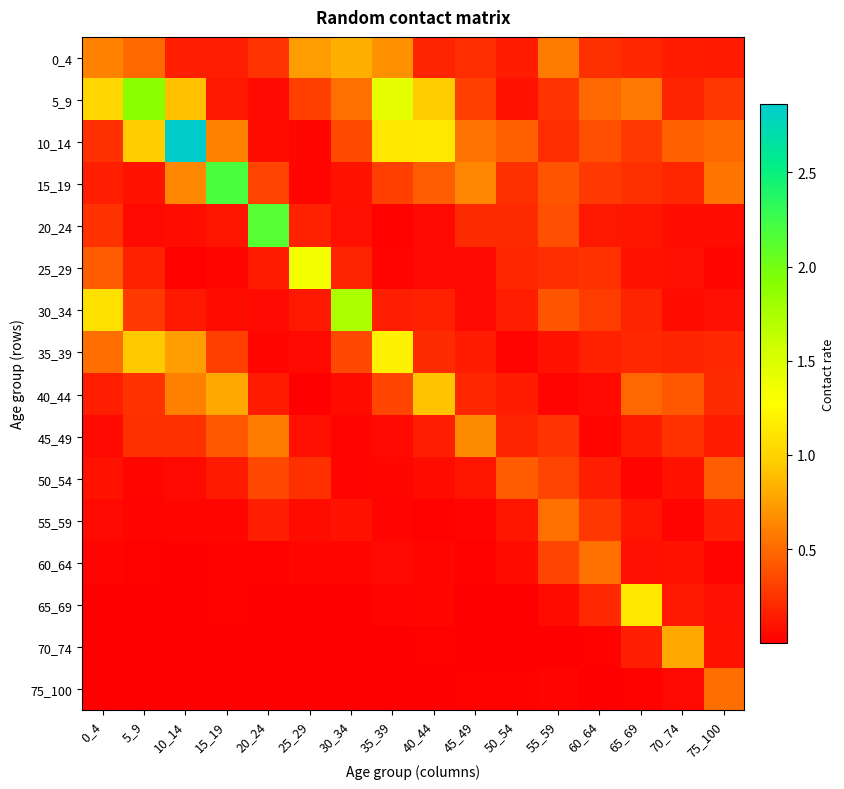

Reading left to right, what are all the values shown in this chart?

0_4: 0_4=0.6	5_9=0.5	10_14=0.2	15_19=0.1	20_24=0.3	25_29=0.7	30_34=0.8	35_39=0.7	40_44=0.2	45_49=0.2	50_54=0.1	55_59=0.6	60_64=0.2	65_69=0.2	70_74=0.1	75_100=0.1
5_9: 0_4=1.0	5_9=1.9	10_14=0.9	15_19=0.1	20_24=0.1	25_29=0.3	30_34=0.5	35_39=1.4	40_44=1.0	45_49=0.3	50_54=0.1	55_59=0.3	60_64=0.5	65_69=0.6	70_74=0.2	75_100=0.3
10_14: 0_4=0.2	5_9=1.0	10_14=2.9	15_19=0.6	20_24=0.1	25_29=0.0	30_34=0.4	35_39=1.1	40_44=1.1	45_49=0.5	50_54=0.5	55_59=0.2	60_64=0.4	65_69=0.3	70_74=0.5	75_100=0.5
15_19: 0_4=0.2	5_9=0.1	10_14=0.6	15_19=2.2	20_24=0.3	25_29=0.0	30_34=0.1	35_39=0.3	40_44=0.4	45_49=0.6	50_54=0.2	55_59=0.4	60_64=0.3	65_69=0.2	70_74=0.2	75_100=0.6
20_24: 0_4=0.2	5_9=0.0	10_14=0.1	15_19=0.1	20_24=2.1	25_29=0.2	30_34=0.1	35_39=0.0	40_44=0.1	45_49=0.2	50_54=0.2	55_59=0.4	60_64=0.1	65_69=0.1	70_74=0.1	75_100=0.1
25_29: 0_4=0.4	5_9=0.2	10_14=0.0	15_19=0.0	20_24=0.1	25_29=1.3	30_34=0.2	35_39=0.0	40_44=0.1	45_49=0.0	50_54=0.2	55_59=0.2	60_64=0.2	65_69=0.1	70_74=0.1	75_100=0.0
30_34: 0_4=1.1	5_9=0.3	10_14=0.1	15_19=0.1	20_24=0.1	25_29=0.1	30_34=1.7	35_39=0.2	40_44=0.2	45_49=0.1	50_54=0.2	55_59=0.4	60_64=0.3	65_69=0.2	70_74=0.1	75_100=0.1
35_39: 0_4=0.5	5_9=0.9	10_14=0.7	15_19=0.3	20_24=0.0	25_29=0.1	30_34=0.3	35_39=1.2	40_44=0.2	45_49=0.1	50_54=0.0	55_59=0.1	60_64=0.2	65_69=0.2	70_74=0.2	75_100=0.2
40_44: 0_4=0.2	5_9=0.2	10_14=0.6	15_19=0.8	20_24=0.1	25_29=0.0	30_34=0.1	35_39=0.3	40_44=0.9	45_49=0.2	50_54=0.1	55_59=0.0	60_64=0.1	65_69=0.5	70_74=0.4	75_100=0.2
45_49: 0_4=0.1	5_9=0.2	10_14=0.2	15_19=0.4	20_24=0.6	25_29=0.1	30_34=0.0	35_39=0.1	40_44=0.1	45_49=0.7	50_54=0.2	55_59=0.3	60_64=0.0	65_69=0.1	70_74=0.2	75_100=0.1
50_54: 0_4=0.1	5_9=0.0	10_14=0.0	15_19=0.1	20_24=0.3	25_29=0.2	30_34=0.0	35_39=0.0	40_44=0.1	45_49=0.1	50_54=0.4	55_59=0.3	60_64=0.1	65_69=0.0	70_74=0.1	75_100=0.4
55_59: 0_4=0.0	5_9=0.0	10_14=0.0	15_19=0.0	20_24=0.2	25_29=0.1	30_34=0.1	35_39=0.0	40_44=0.0	45_49=0.0	50_54=0.1	55_59=0.5	60_64=0.3	65_69=0.1	70_74=0.0	75_100=0.1
60_64: 0_4=0.0	5_9=0.0	10_14=0.0	15_19=0.0	20_24=0.0	25_29=0.0	30_34=0.0	35_39=0.1	40_44=0.0	45_49=0.0	50_54=0.1	55_59=0.3	60_64=0.5	65_69=0.1	70_74=0.1	75_100=0.0
65_69: 0_4=0.0	5_9=0.0	10_14=0.0	15_19=0.0	20_24=0.0	25_29=0.0	30_34=0.0	35_39=0.0	40_44=0.0	45_49=0.0	50_54=0.0	55_59=0.1	60_64=0.2	65_69=1.1	70_74=0.1	75_100=0.1
70_74: 0_4=0.0	5_9=0.0	10_14=0.0	15_19=0.0	20_24=0.0	25_29=0.0	30_34=0.0	35_39=0.0	40_44=0.0	45_49=0.0	50_54=0.0	55_59=0.0	60_64=0.0	65_69=0.1	70_74=0.8	75_100=0.1
75_100: 0_4=0.0	5_9=0.0	10_14=0.0	15_19=0.0	20_24=0.0	25_29=0.0	30_34=0.0	35_39=0.0	40_44=0.0	45_49=0.0	50_54=0.0	55_59=0.0	60_64=0.0	65_69=0.0	70_74=0.0	75_100=0.5